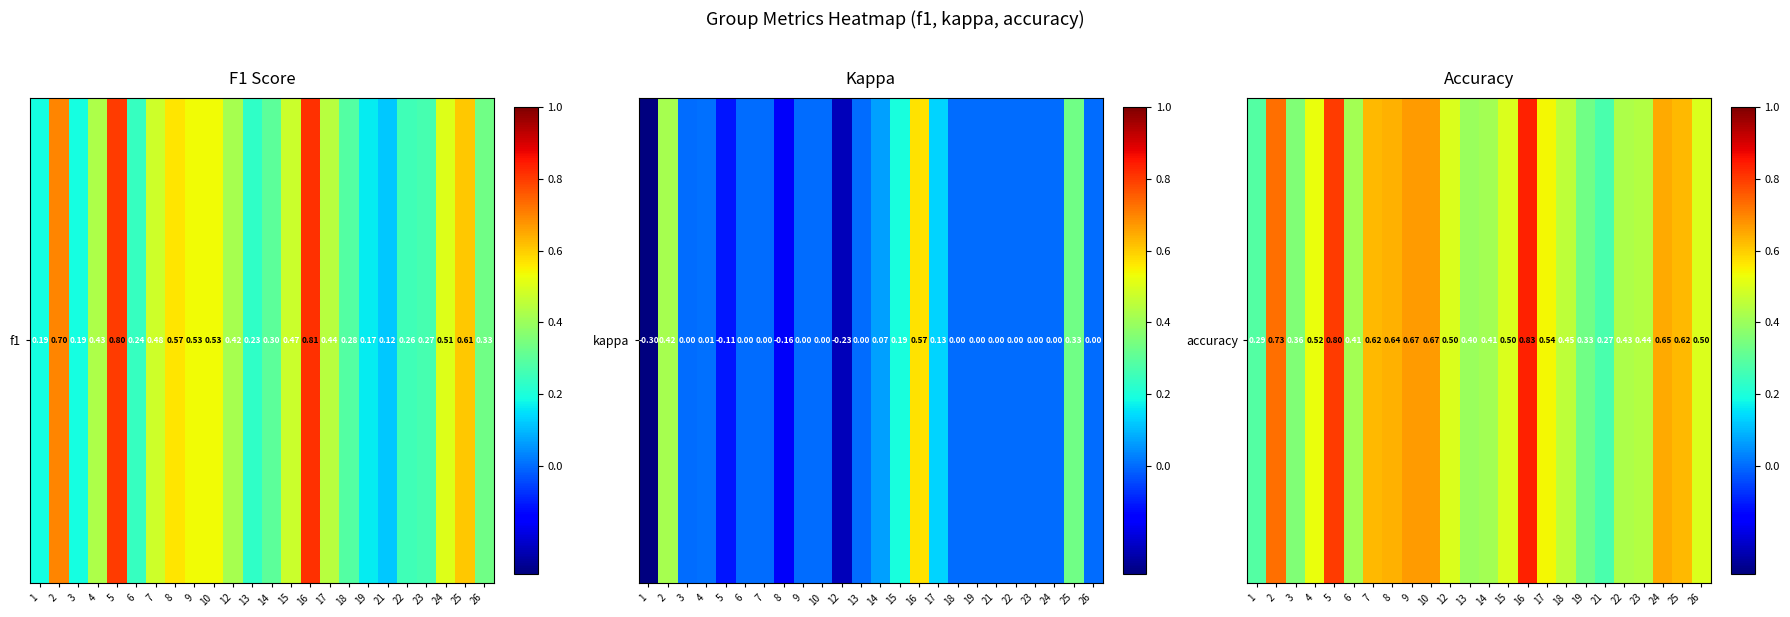

Reading left to right, transcribe all the data shown in this chart.

1=0.3	2=0.7	3=0.4	4=0.5	5=0.8	6=0.4	7=0.6	8=0.6	9=0.7	10=0.7	12=0.5	13=0.4	14=0.4	15=0.5	16=0.8	17=0.5	18=0.5	19=0.3	21=0.3	22=0.4	23=0.4	24=0.6	25=0.6	26=0.5